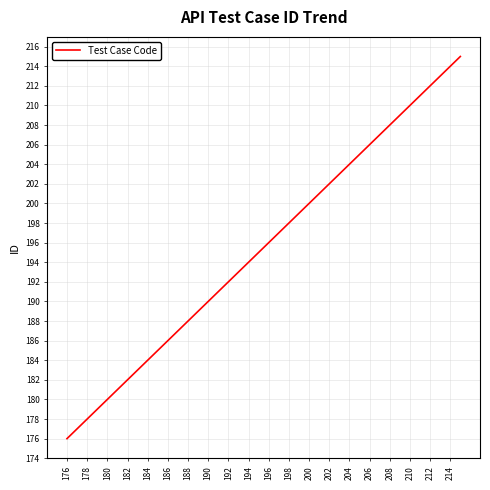

What is the maximum value shown in the chart?

215